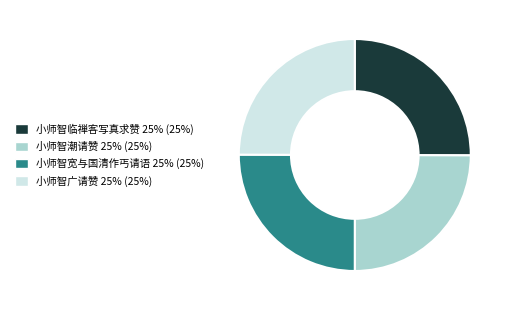

The 小师智临禅客写真求赞 25% (25%) slice represents 25% of the pie. True or false?

True